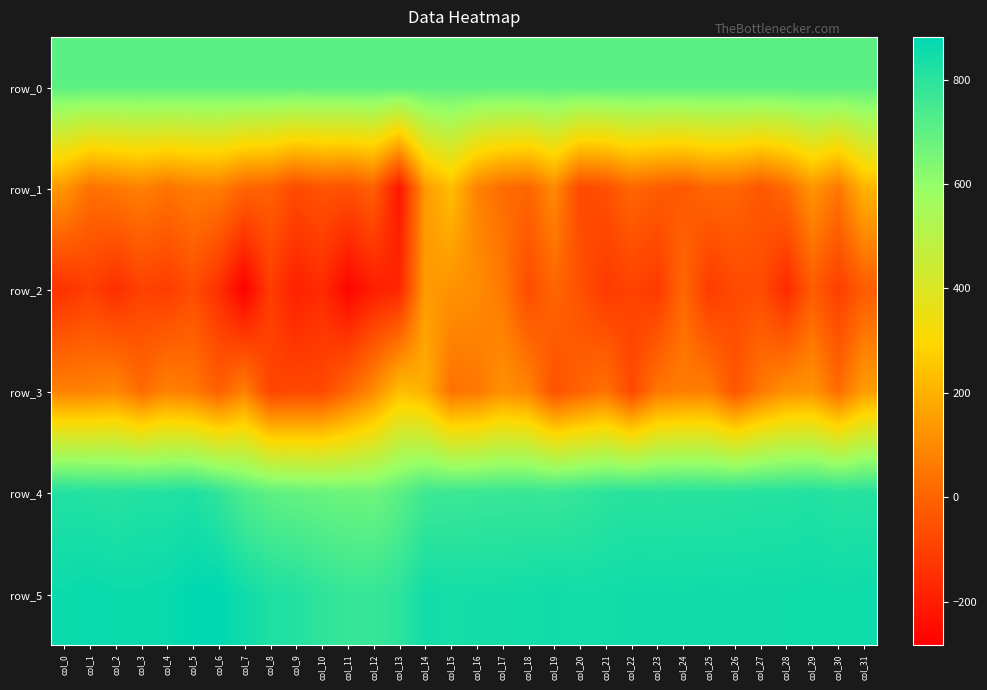

Is it true that row_1 equals -52.0 at col_11?

True